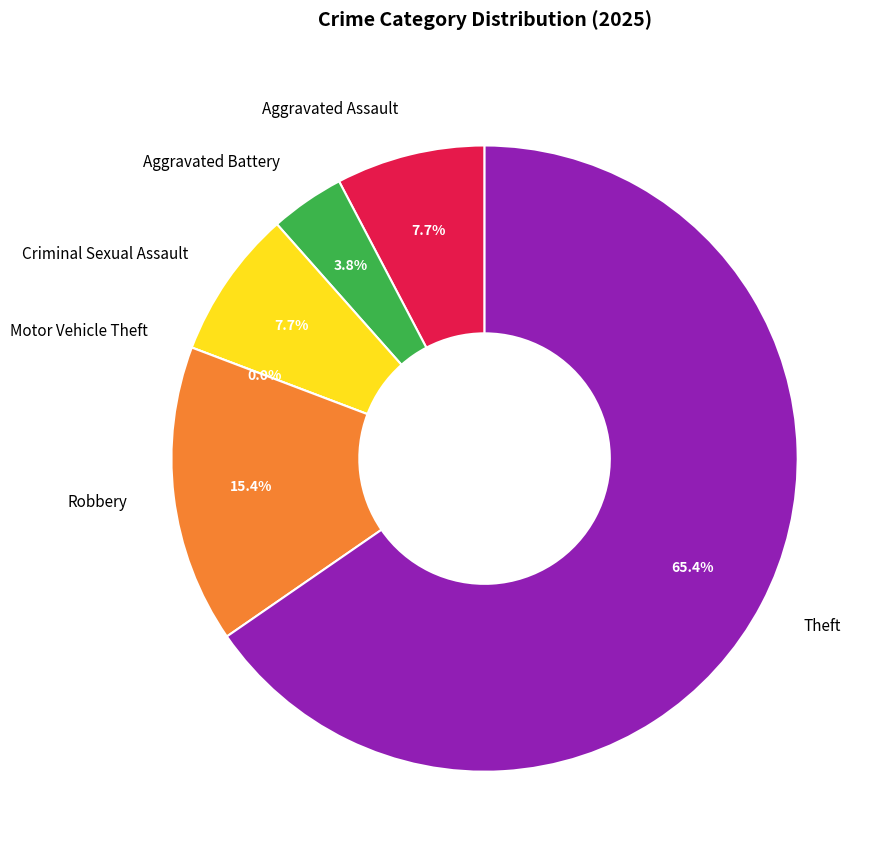

What is the change in value from Aggravated Assault to Motor Vehicle Theft?

-2